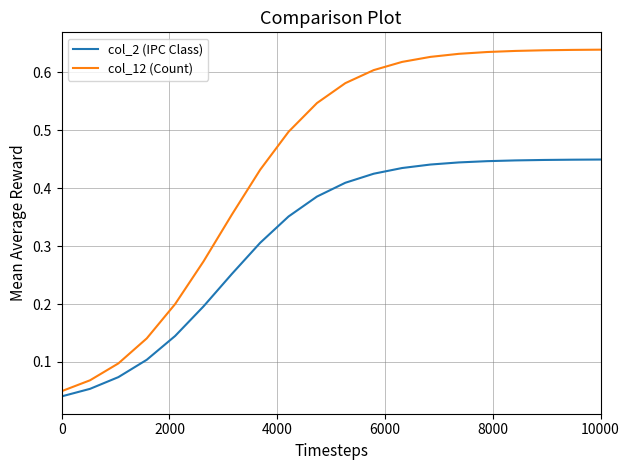

Which series has the widest spread of values?

col_12 (Count)